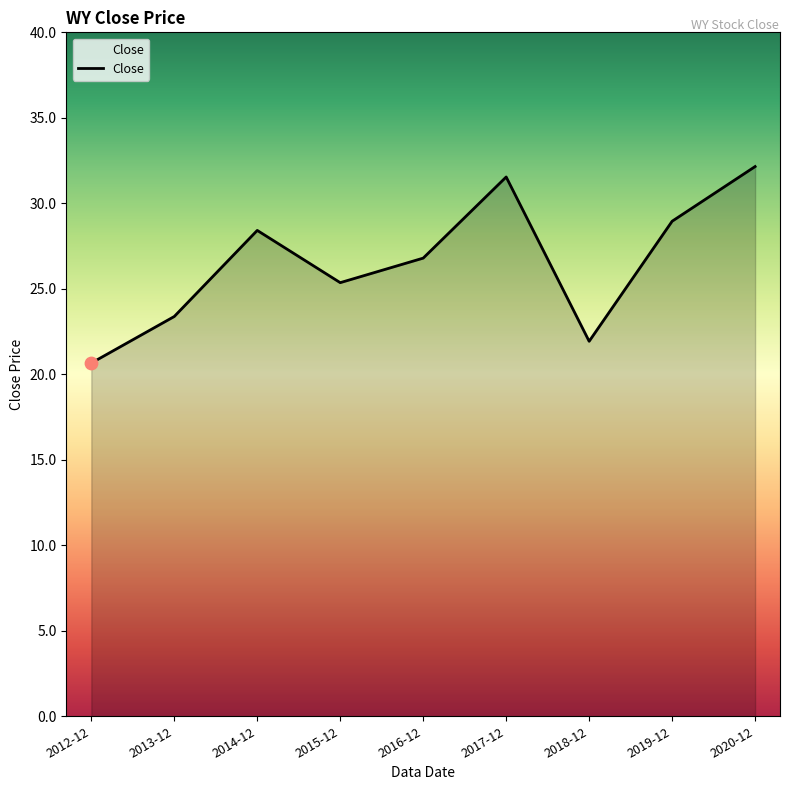

Which has a higher value, 2019-12 or 2012-12?

2019-12